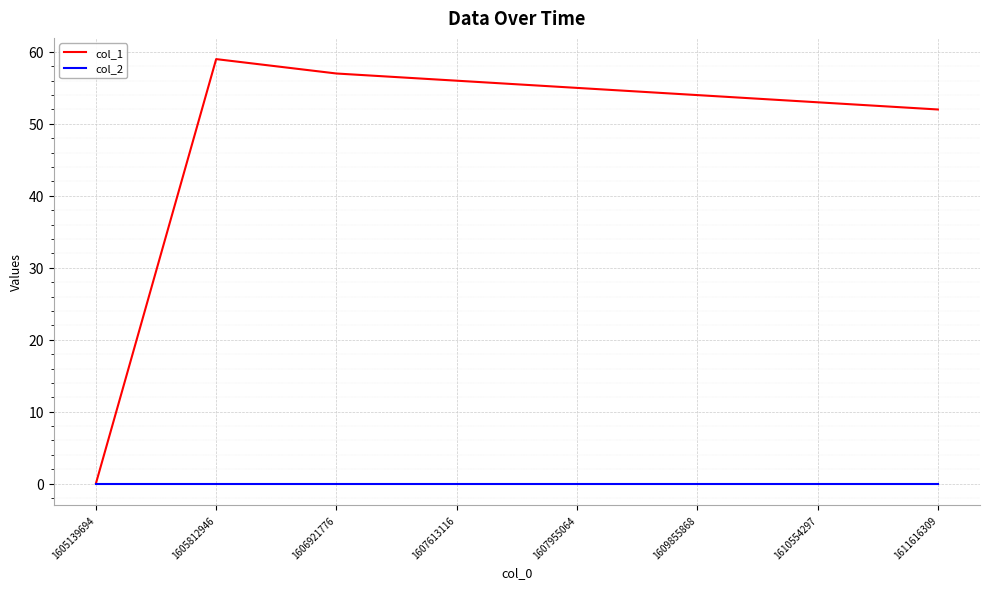

What is the sum of the col_1 values at 1607955064 and 1610554297?

108